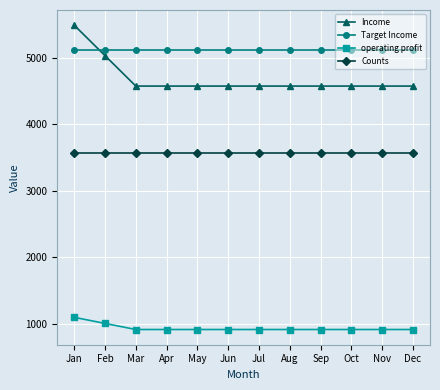

What is the difference between the highest and lowest values at May?

4211.1